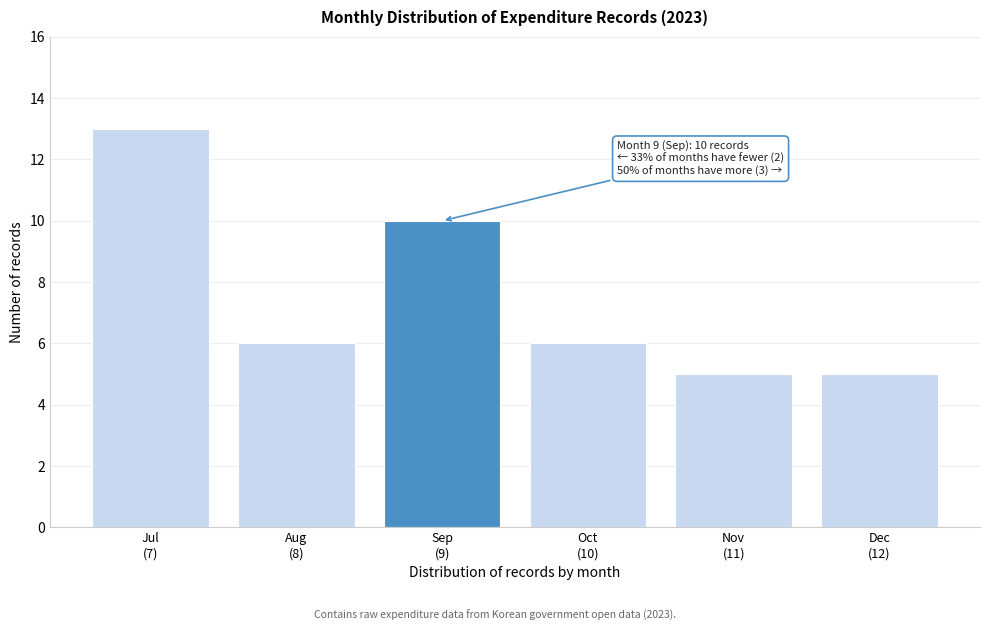

Reading left to right, list all the values displayed in this chart.

13	6	10	6	5	5